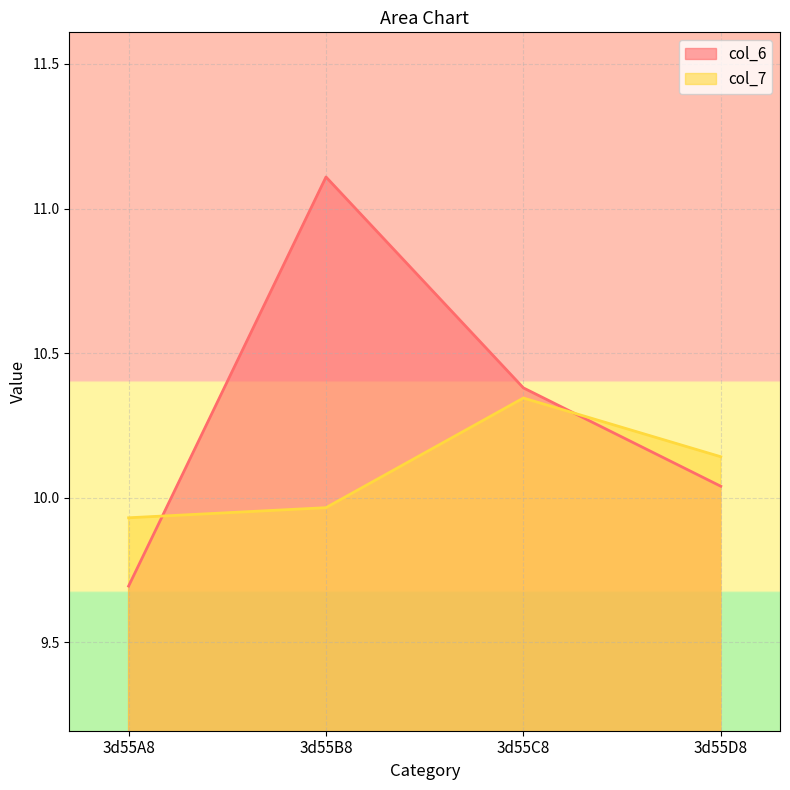

How many data points does each series have?

4